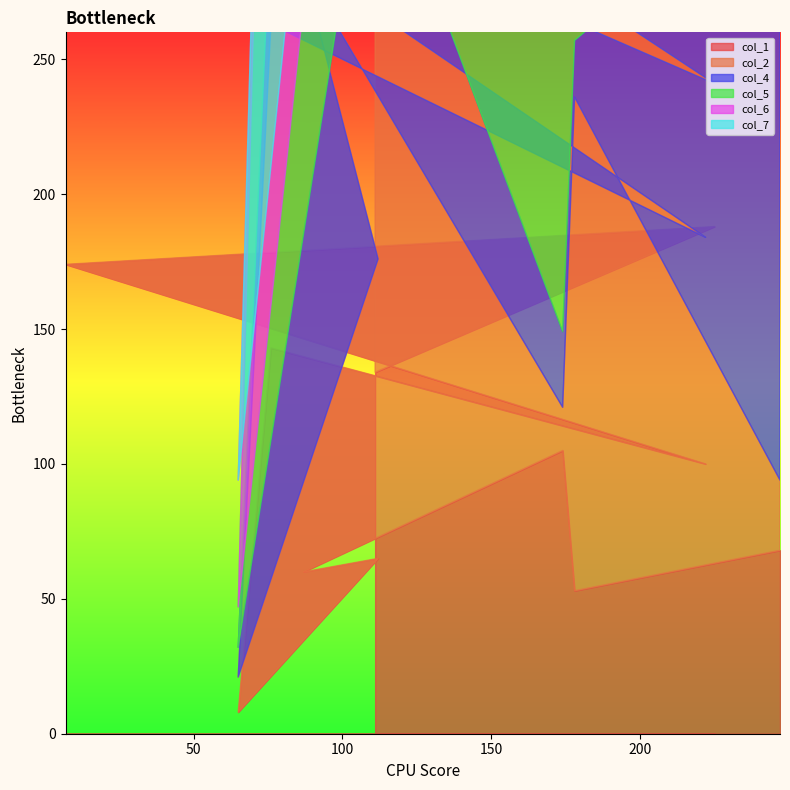

What is the difference between the second highest and minimum values in the col_1 series?

166